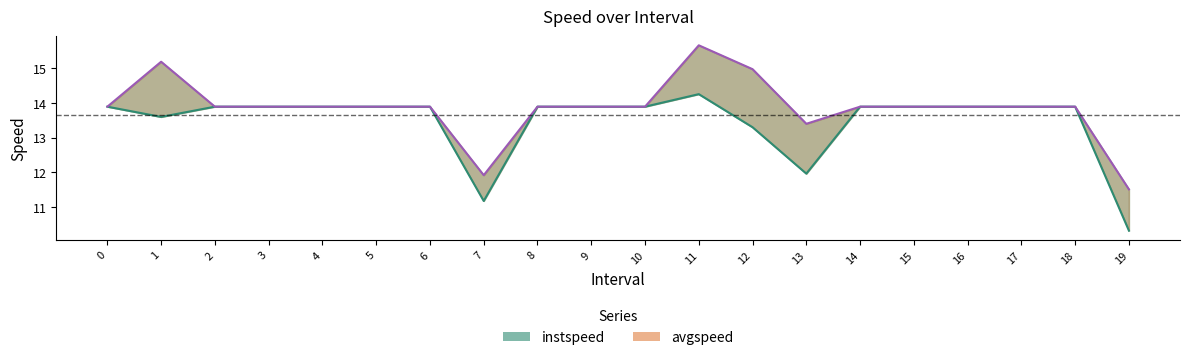

True or false: avgspeed and instspeed intersect in this chart.

False